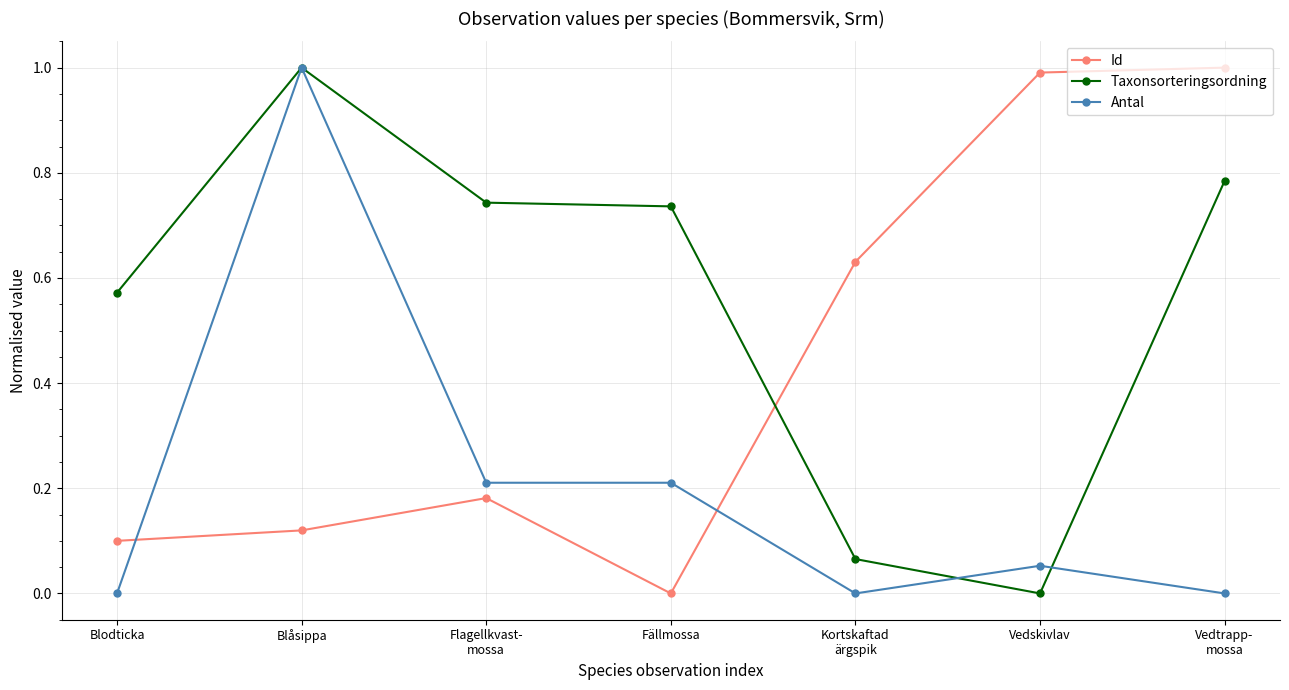

Is this an area chart (filled region under the line)?

No